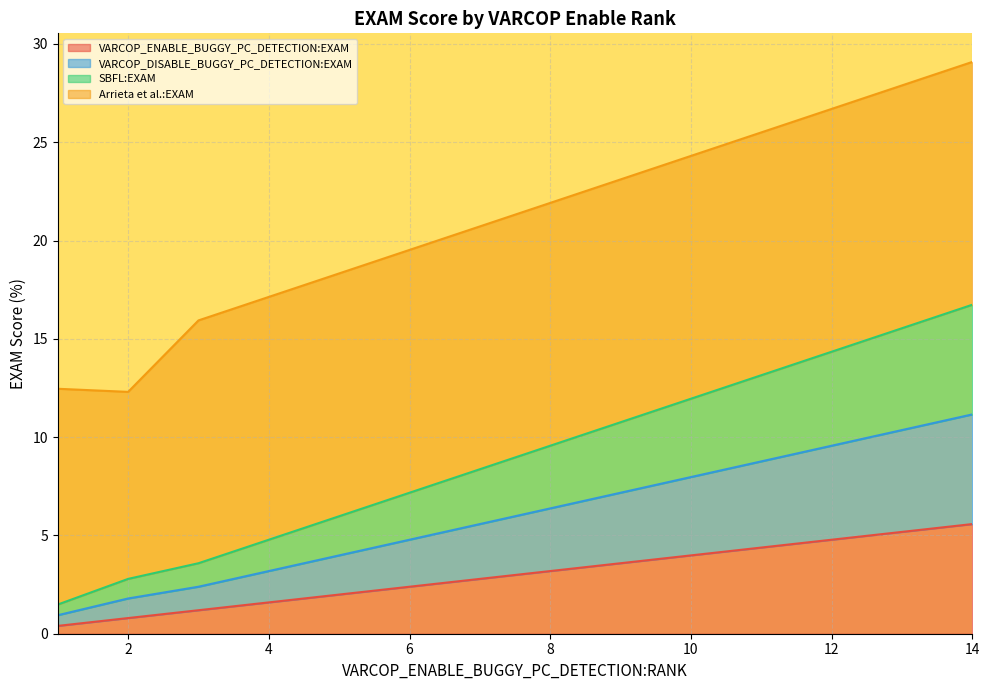

Which series has the largest total across all categories?

Arrieta et al.:EXAM